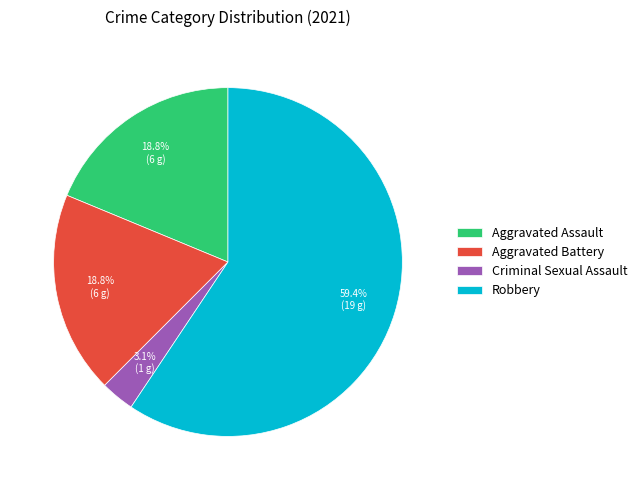

To the nearest percent, what portion does Criminal Sexual Assault represent?

3%